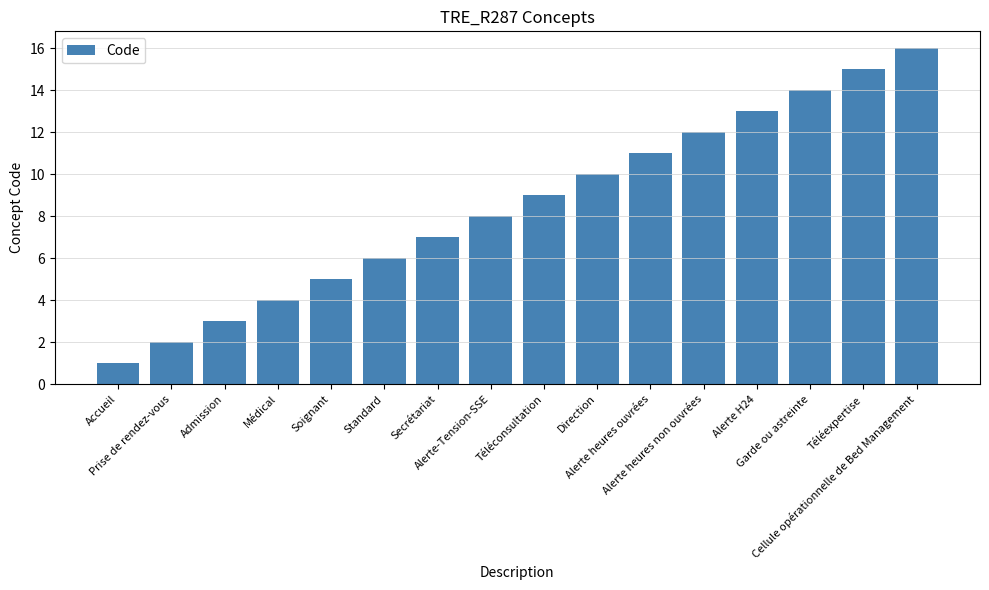

What is the label of the 11th bar from the right?

Standard